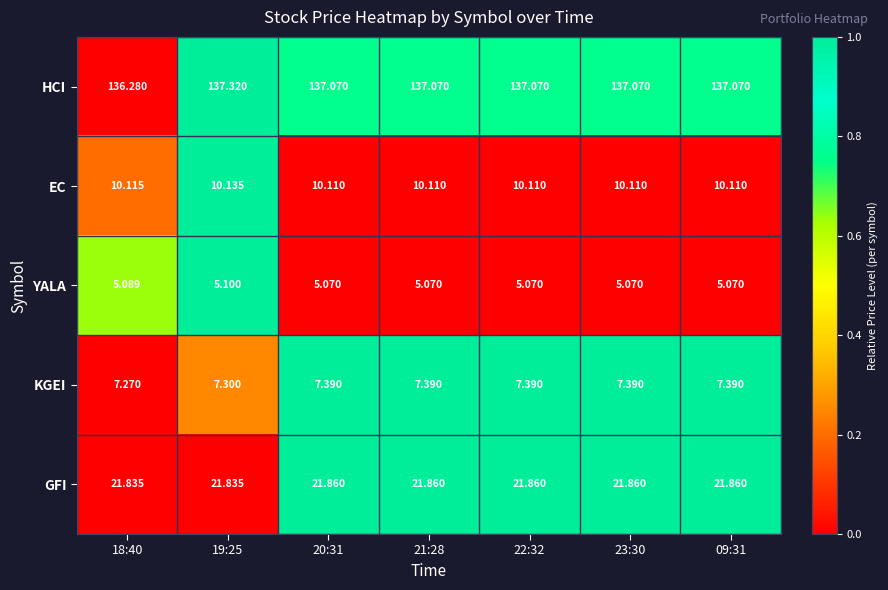

At 21:28, list the series in order from smallest to largest.

YALA, KGEI, EC, GFI, HCI